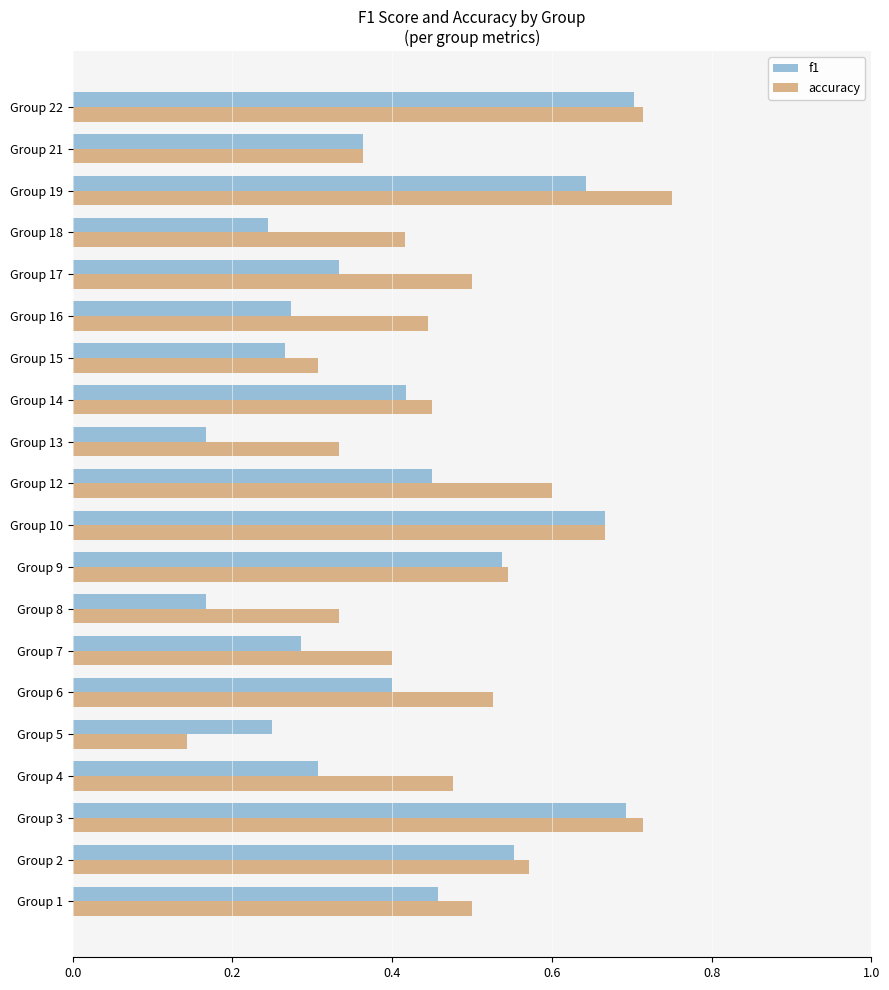

Which category has the highest value in the accuracy series?

Group 19